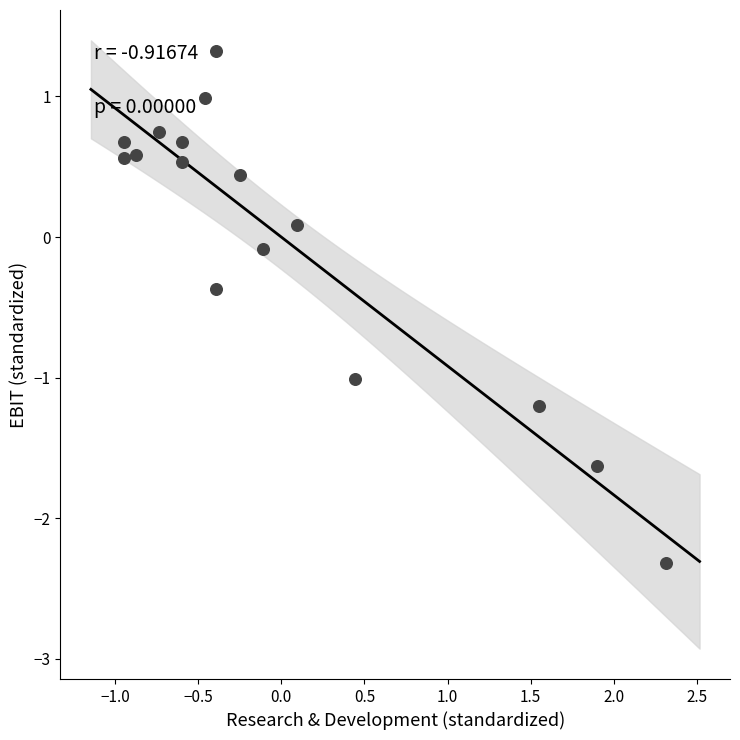

What is the range of X values (max minus min)?

3.3